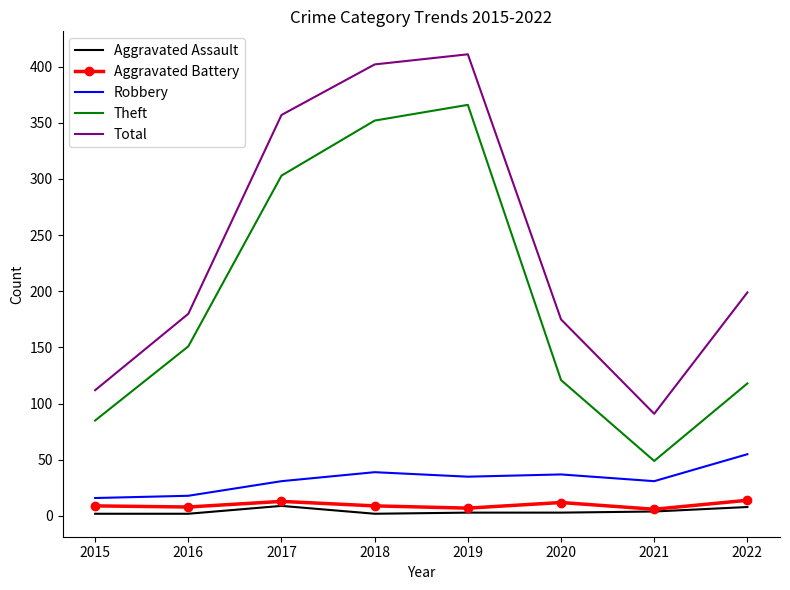

At which category does Aggravated Assault reach its first local peak?

2017